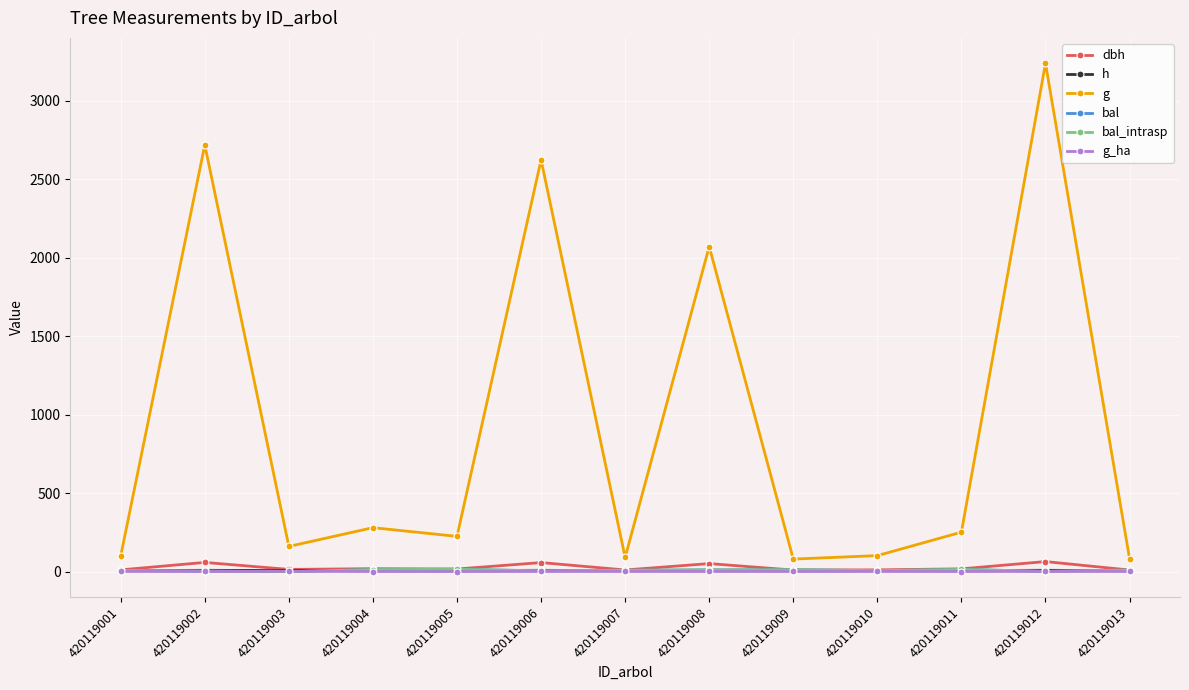

Does the chart have visible grid lines?

Yes